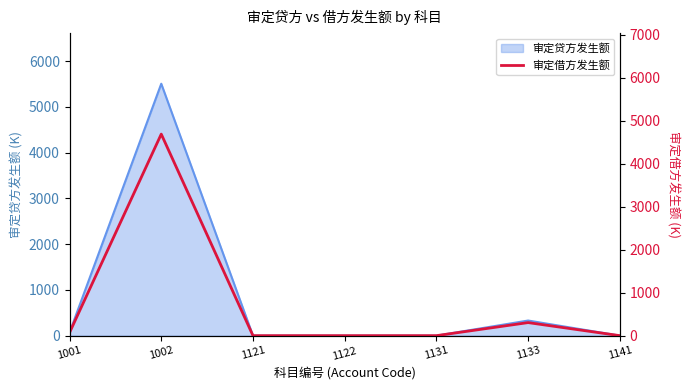

Rank the categories by value from lowest to highest.

1121, 1122, 1131, 1141, 1001, 1133, 1002